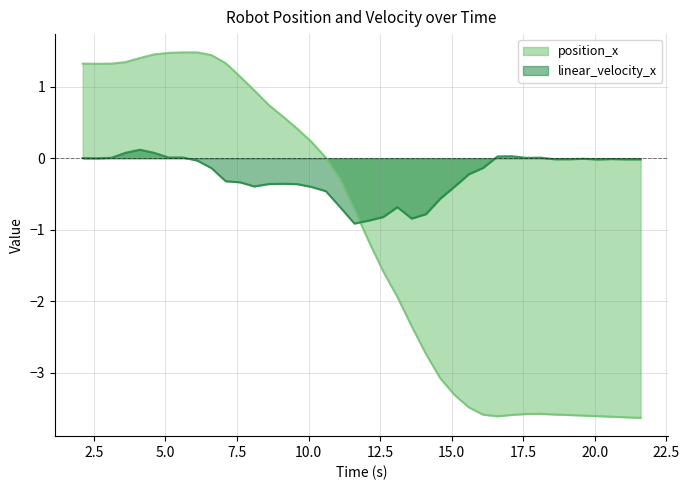

How many intersections are there between position_x and linear_velocity_x?

1